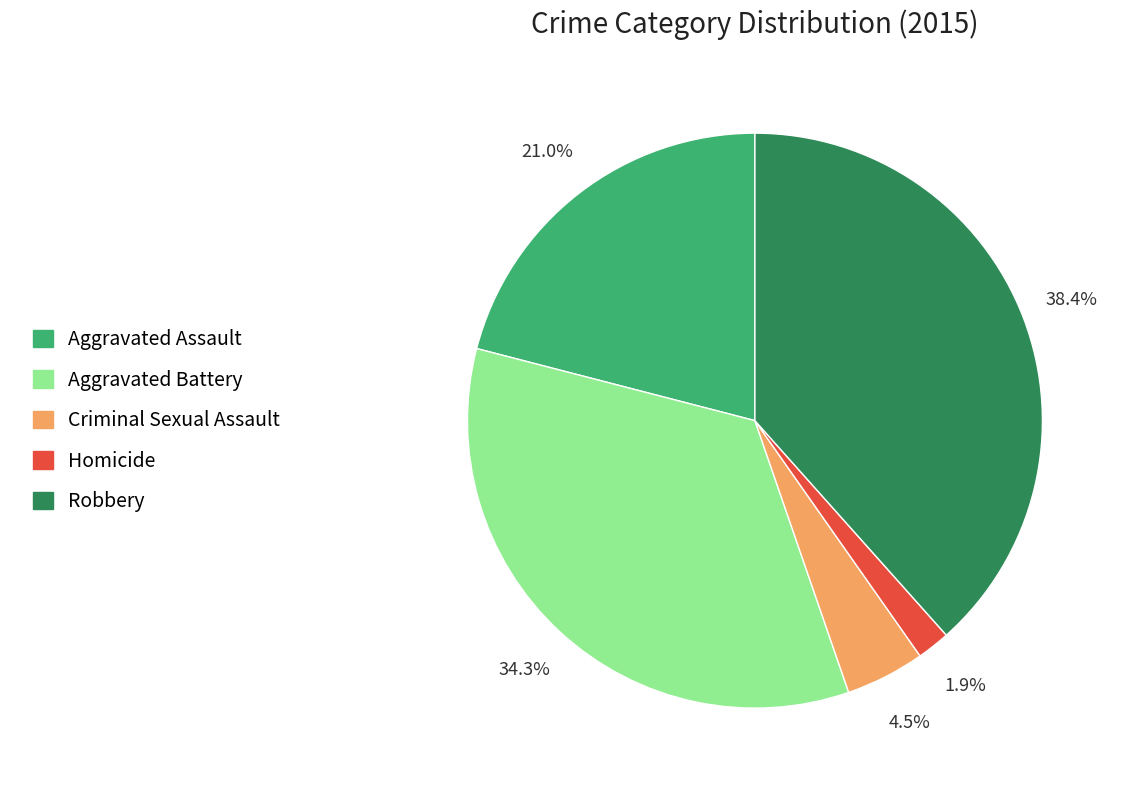

How many segments does this pie chart have?

5